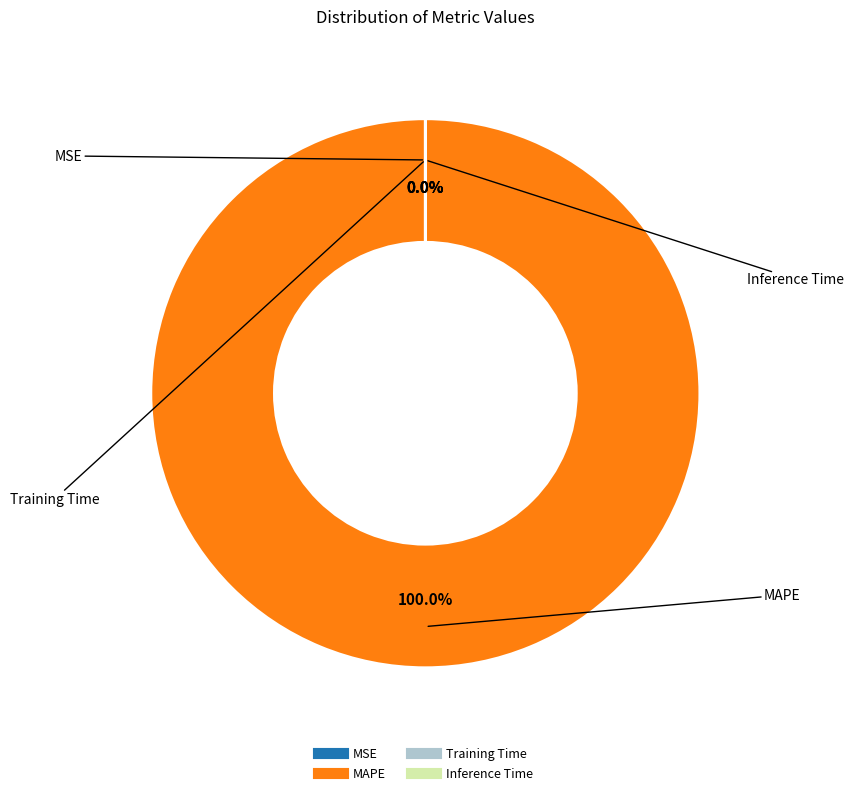

To the nearest percent, what is the difference between the Training Time and MAPE slice percentages?

100%